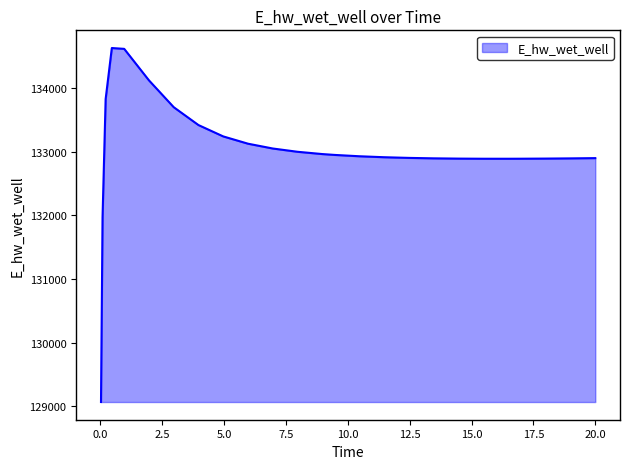

How many series are shown in this chart?

1